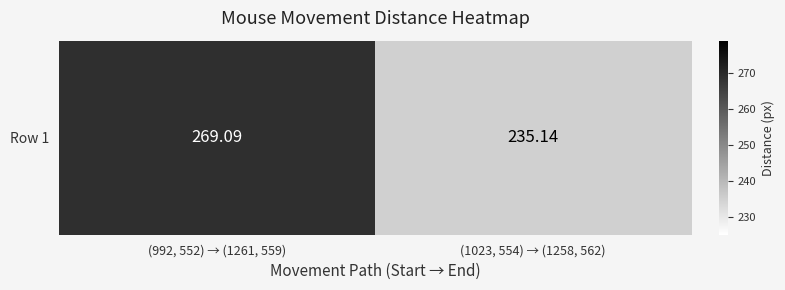

What value does the data have at (1023, 554) → (1258, 562)?

235.1